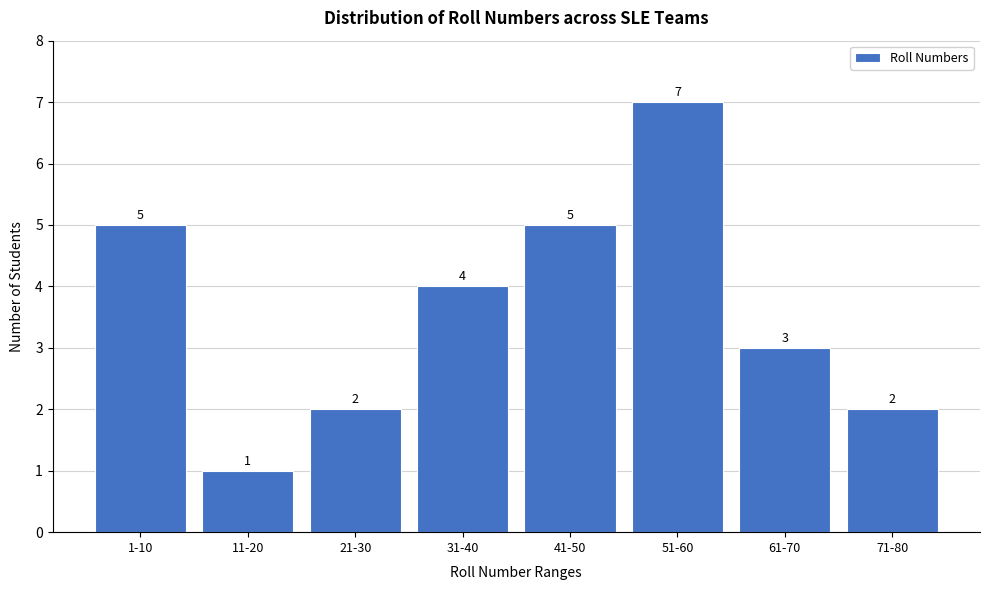

Reading right to left, transcribe all the data shown in this chart.

71-80=2	61-70=3	51-60=7	41-50=5	31-40=4	21-30=2	11-20=1	1-10=5